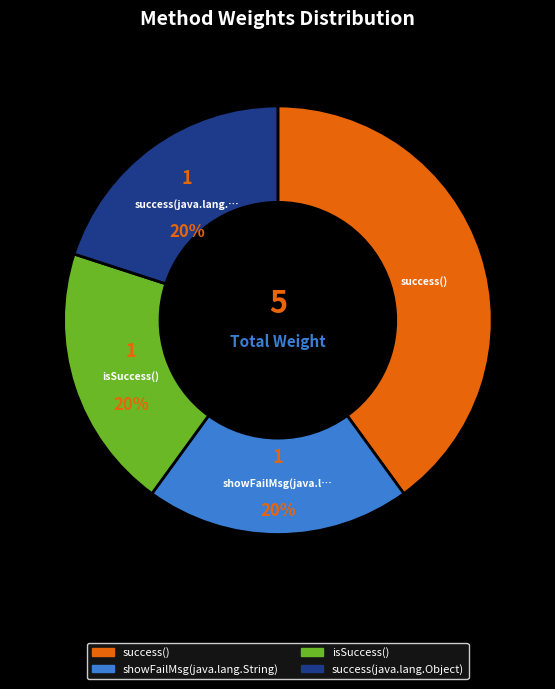

What is the ratio of the value at success(java.lang.Object) to the value at showFailMsg(java.lang.String)?

1.0